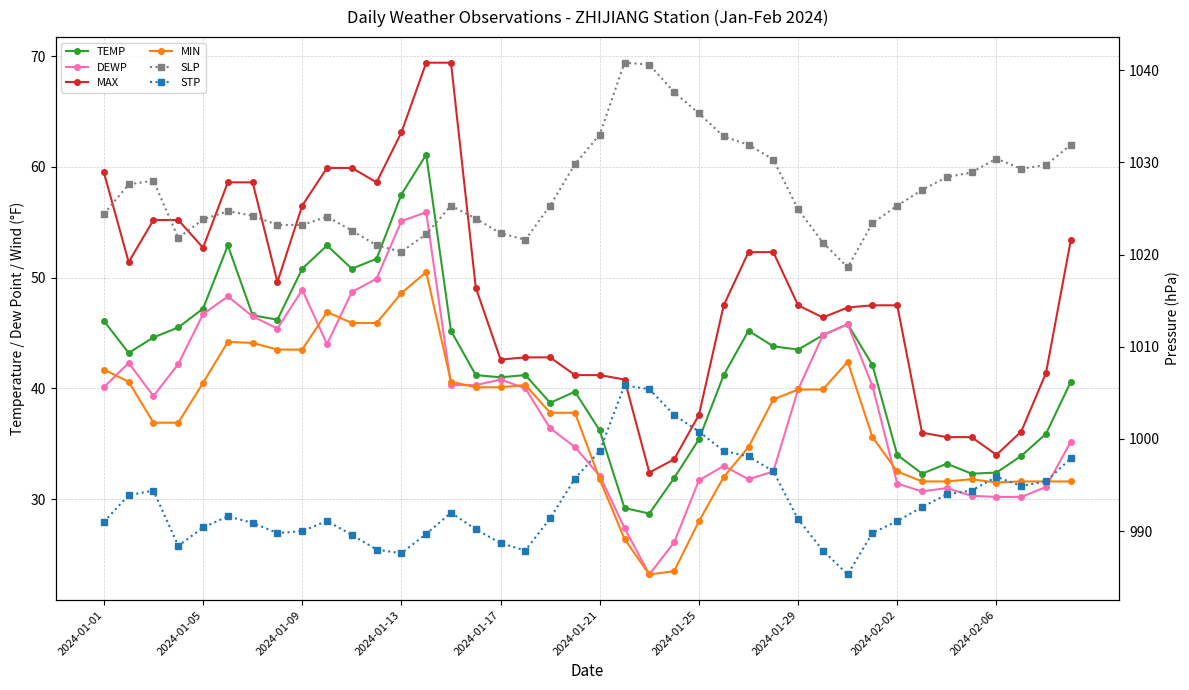

What is the greatest value displayed?

1040.8